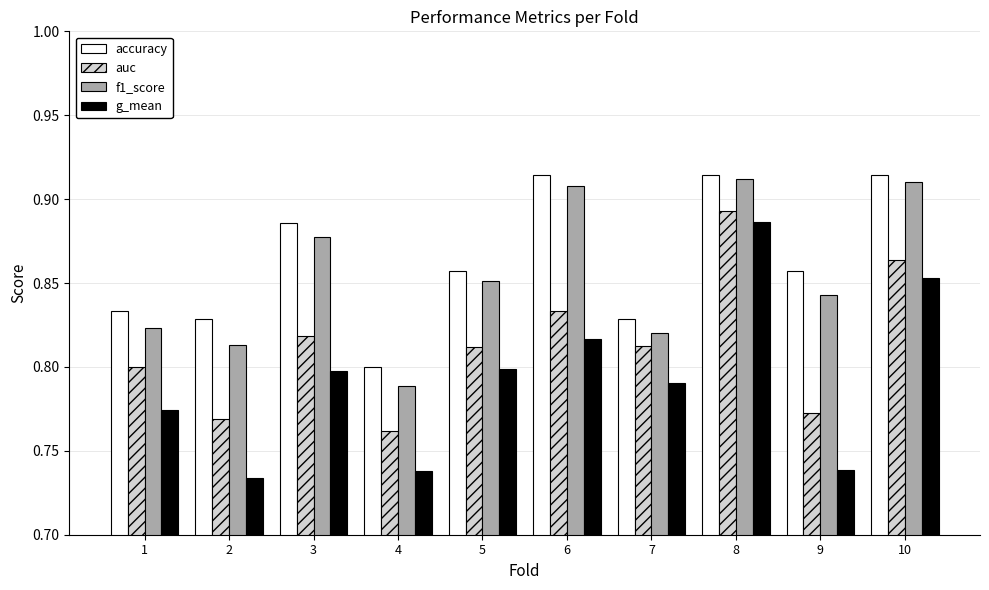

What are all the series names shown in the legend?

accuracy, auc, f1_score, g_mean